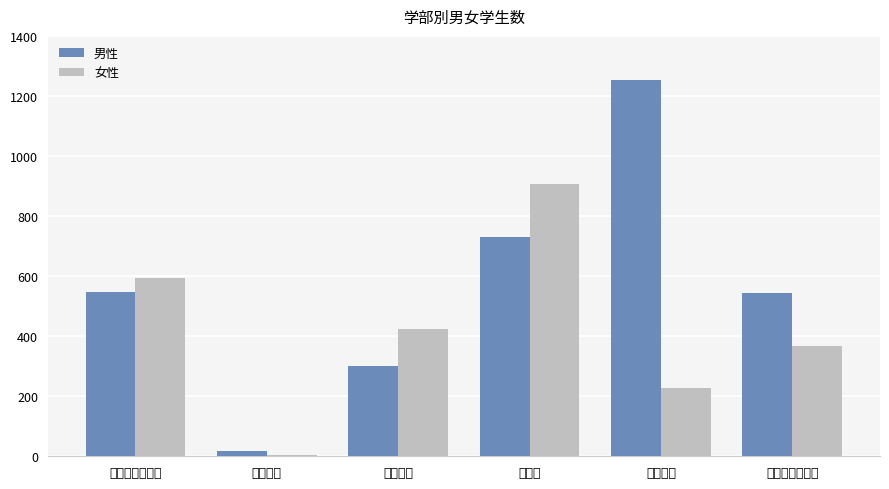

What is the difference between the maximum and second lowest values in the 女性 series?

679